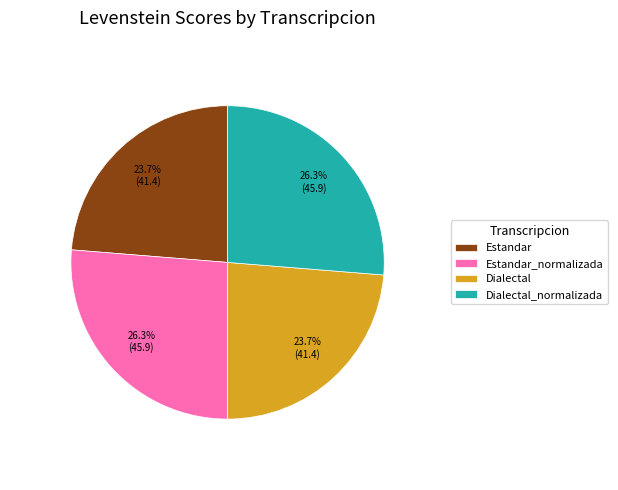

Does Dialectal_normalizada account for over 50% of the chart?

No